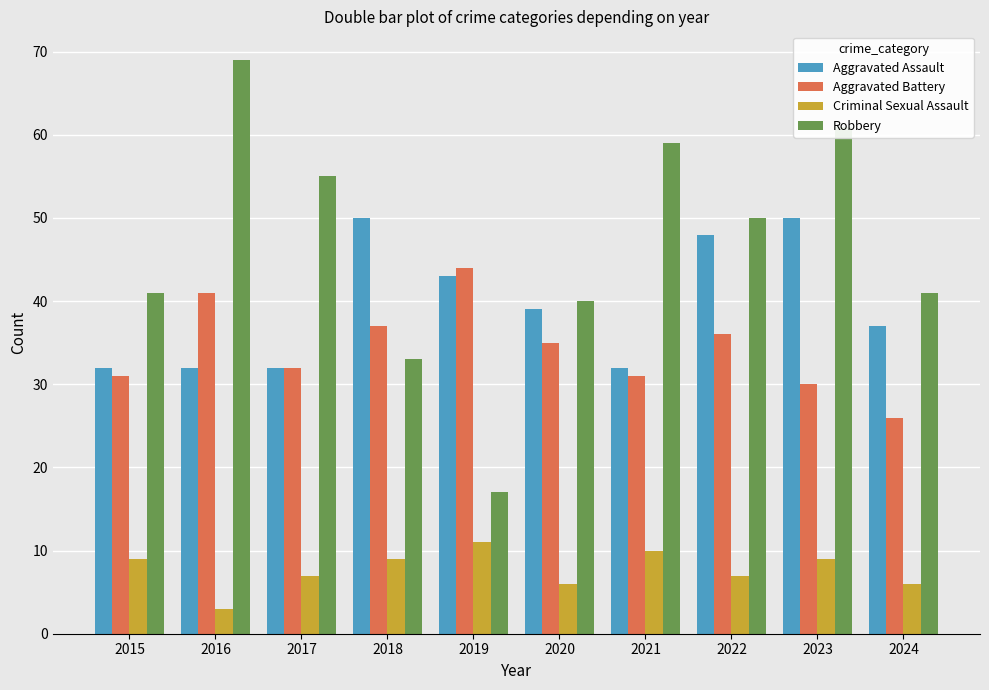

What is the value of the Aggravated Assault bar at the 2nd from the left?

32